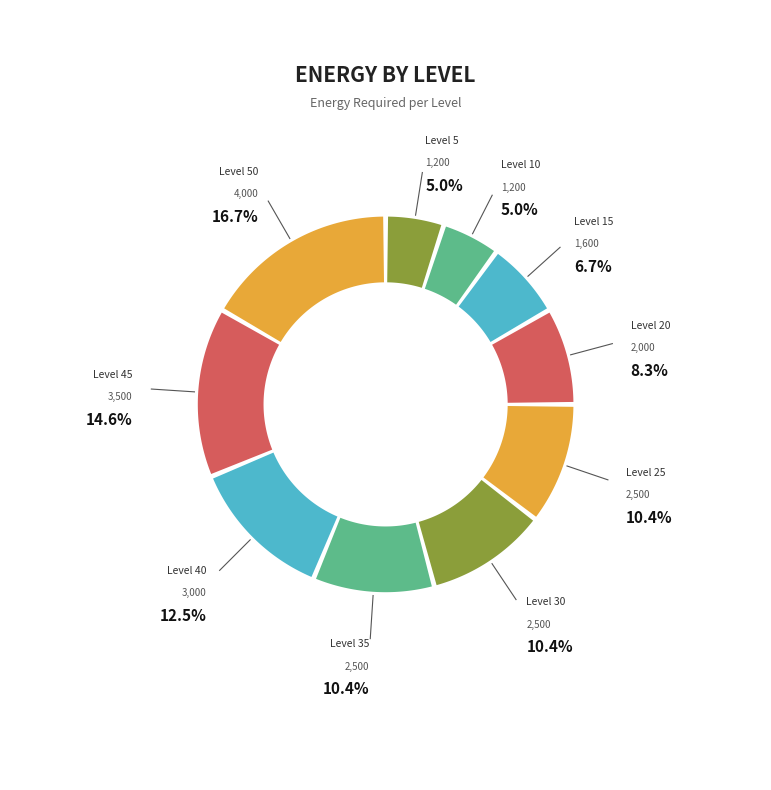

What percentage is the Level 30 slice, to the nearest percent?

10%